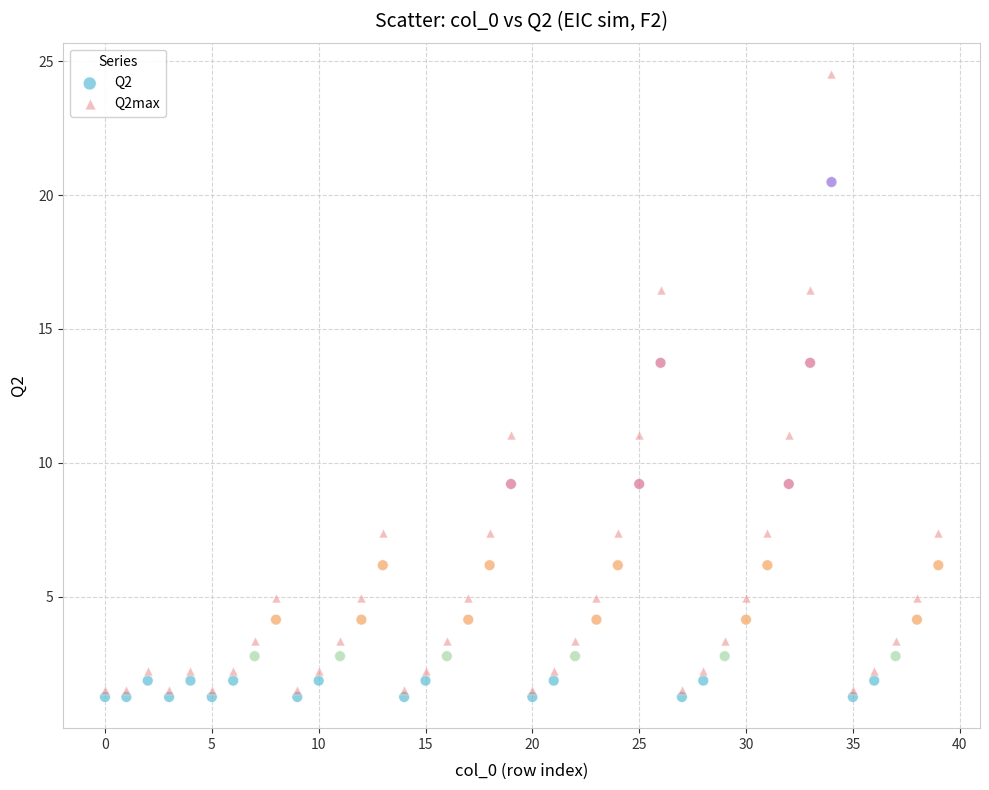

Which series reaches the minimum Y coordinate?

Q2